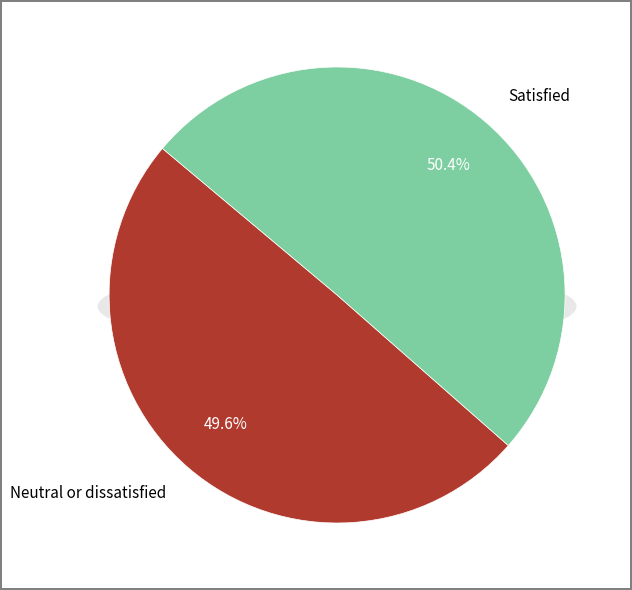

Do Neutral or dissatisfied and Satisfied together represent more than half of the pie?

Yes